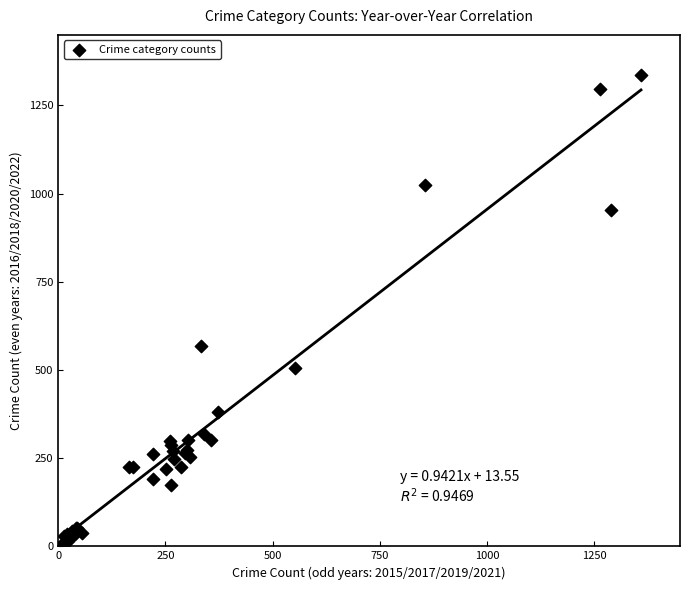

What Y value in the scatter plot is closest to 672?

567